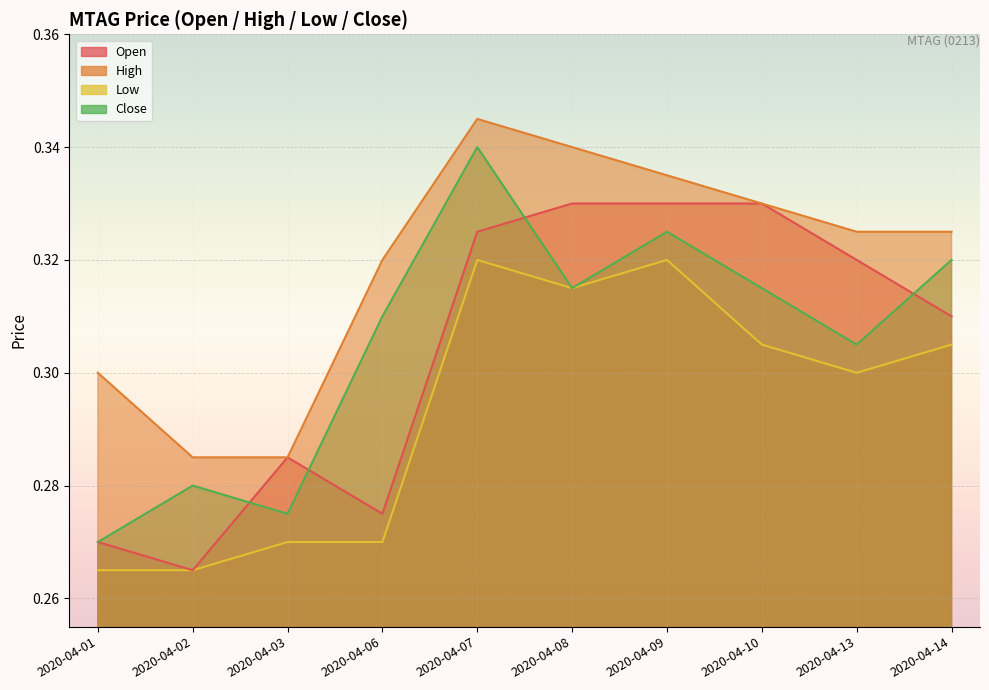

At which category does the chart reach its peak across all series?

2020-04-07